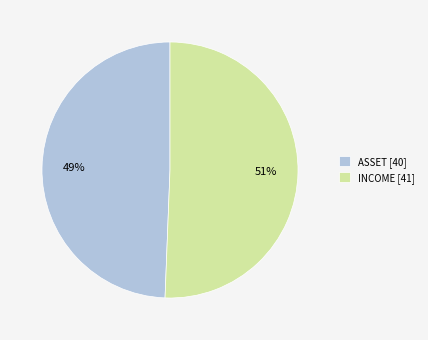

To the nearest percent, what is the combined percentage of ASSET [40] and INCOME [41]?

100%